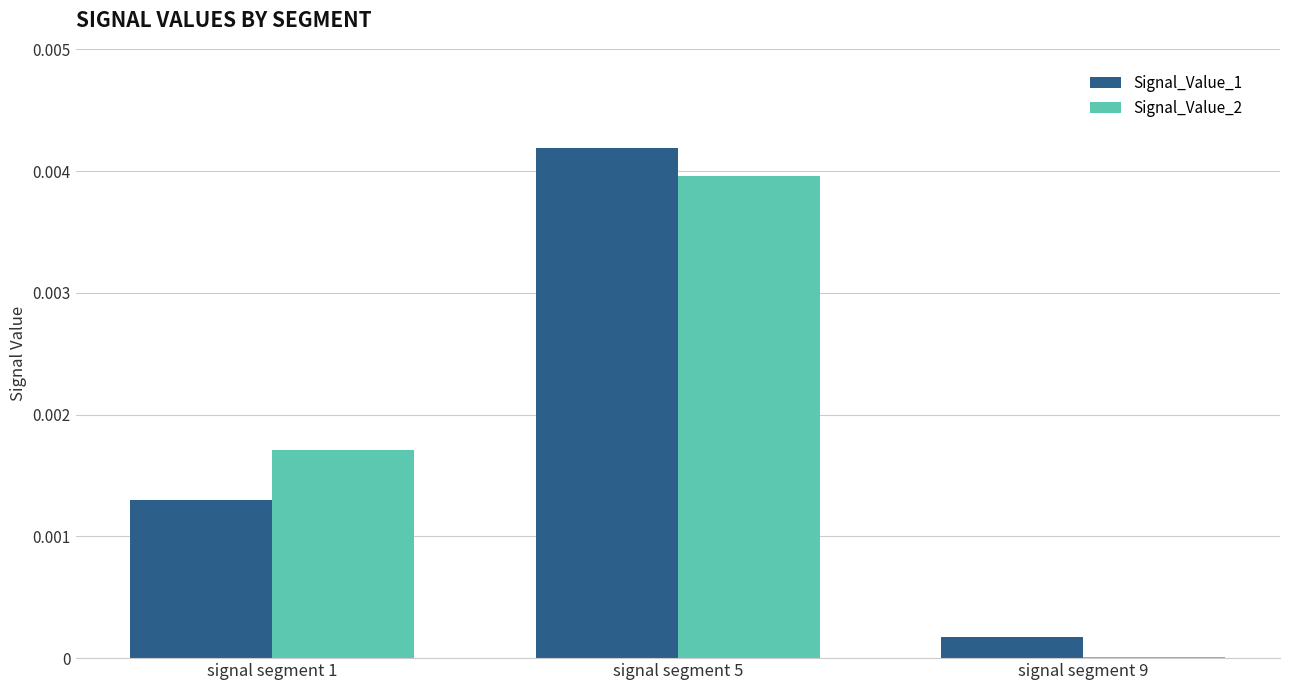

Which series has the largest range (max minus min)?

Signal_Value_1